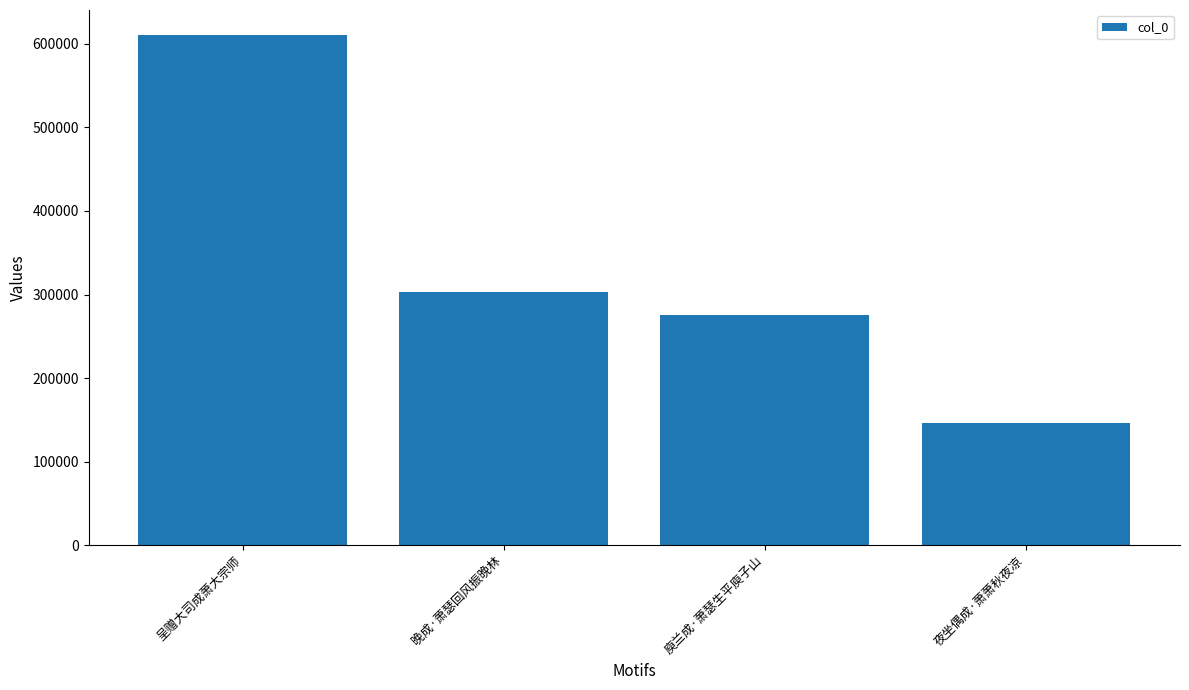

Approximately how many times larger is the value at 晚成·萧瑟回风振晚林 compared to 夜坐偶成·萧萧秋夜凉?

2.1